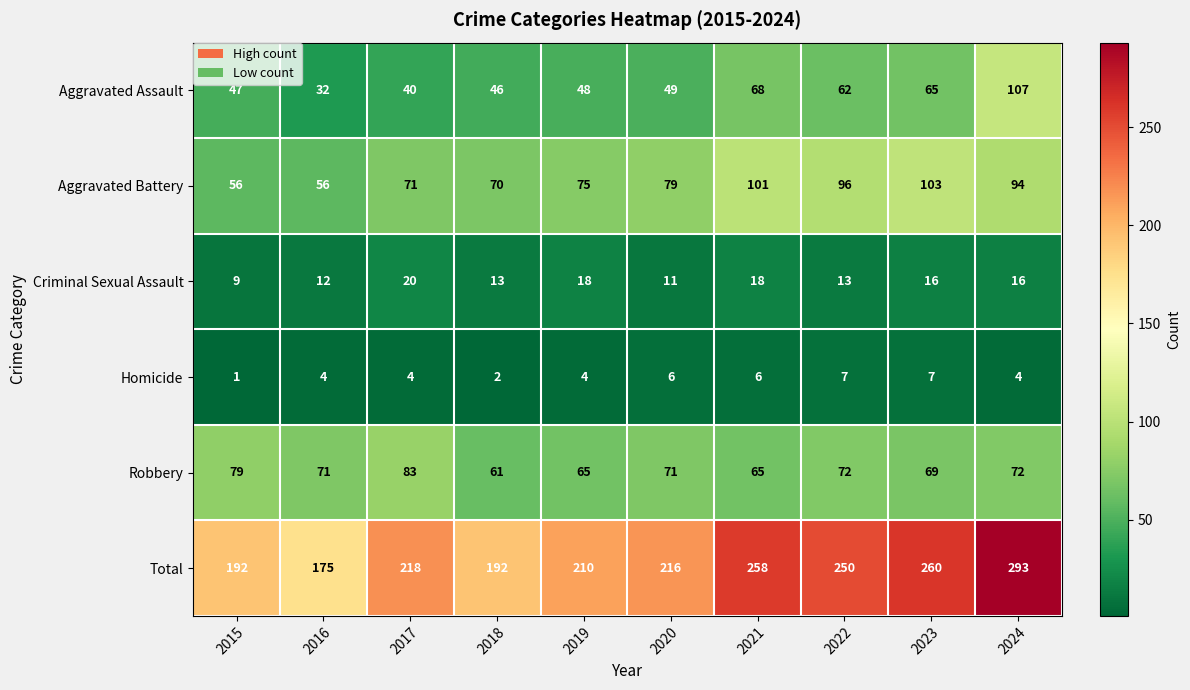

What is the spread (max minus min) of values at 2015?

191